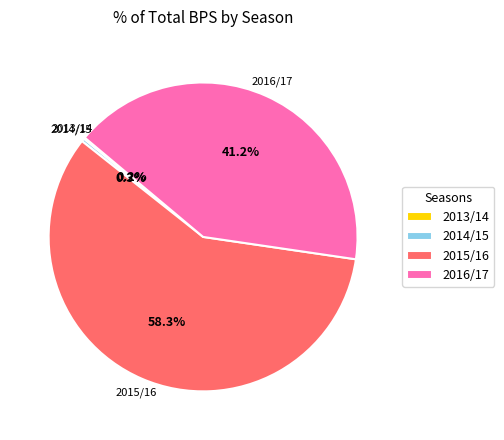

Which category accounts for the majority?

2015/16